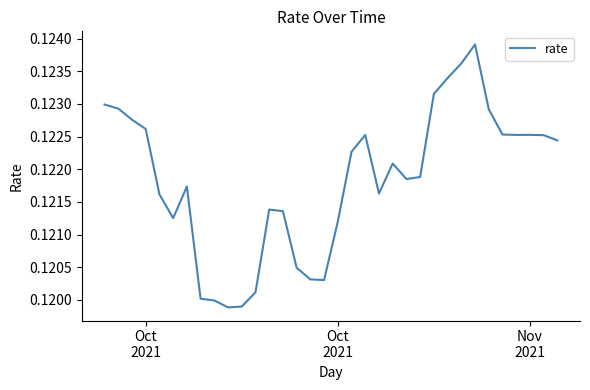

What is the sum of all values?

4.1